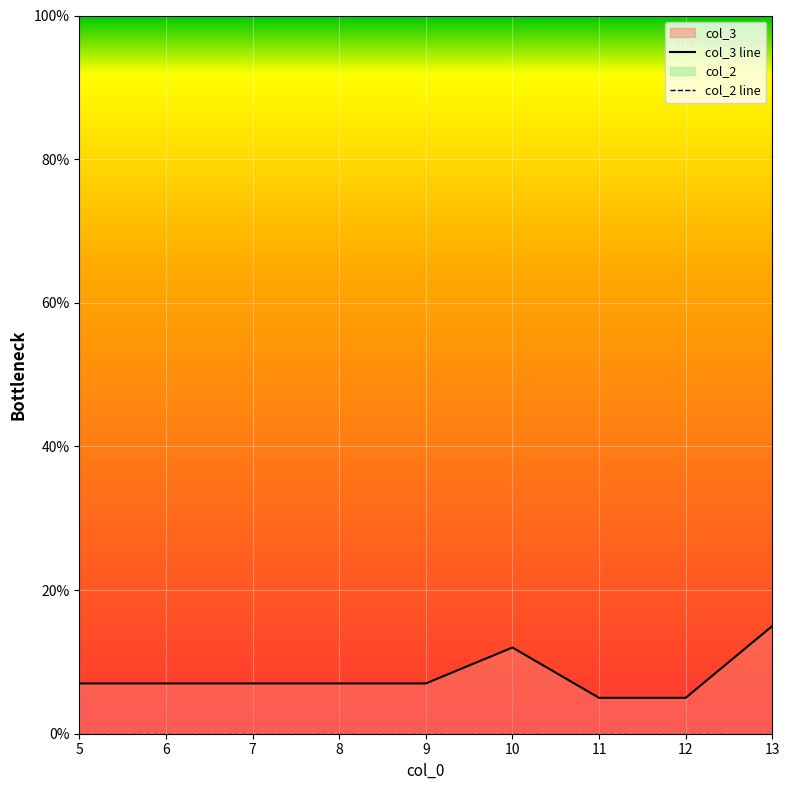

True or false: col_3 line and col_2 line intersect in this chart.

False